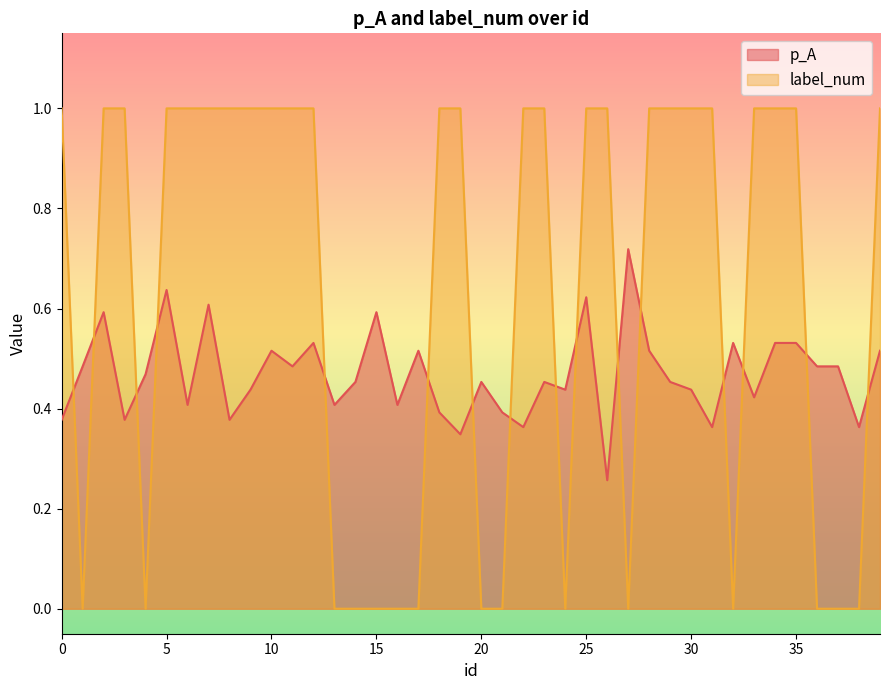

List the series in order of their overall mean, highest first.

label_num, p_A